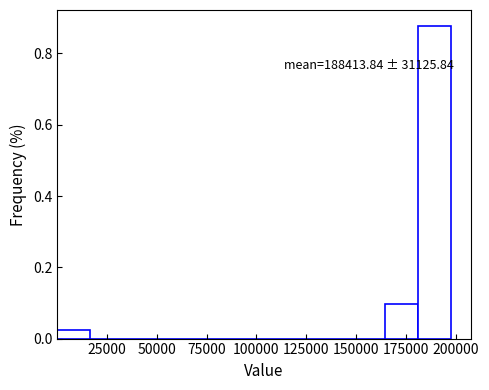

Read against the x-axis, roughly where is the centre of the tallest bar?

190000